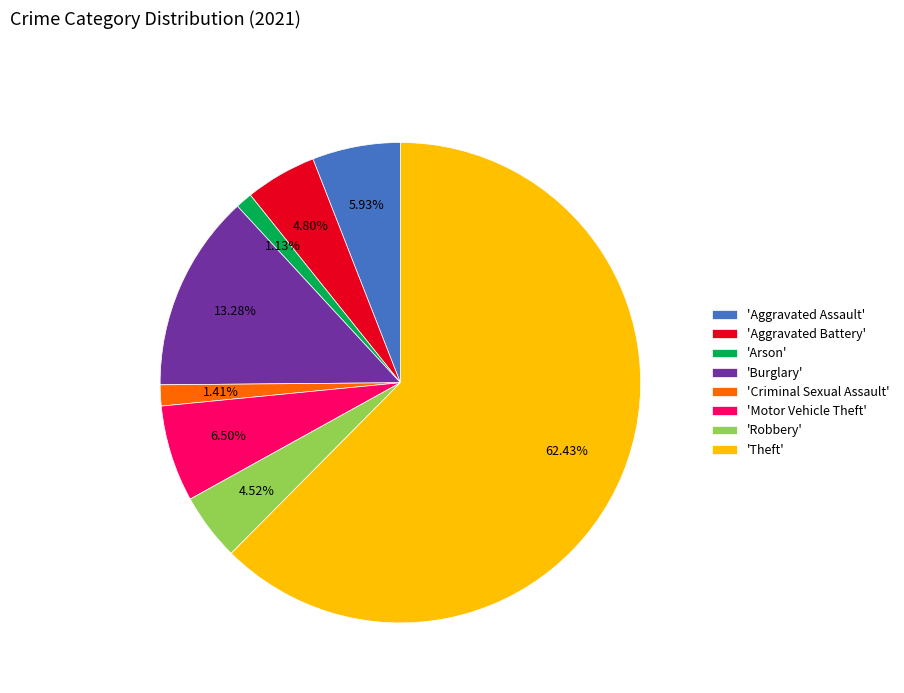

How many slices are in this pie chart?

8